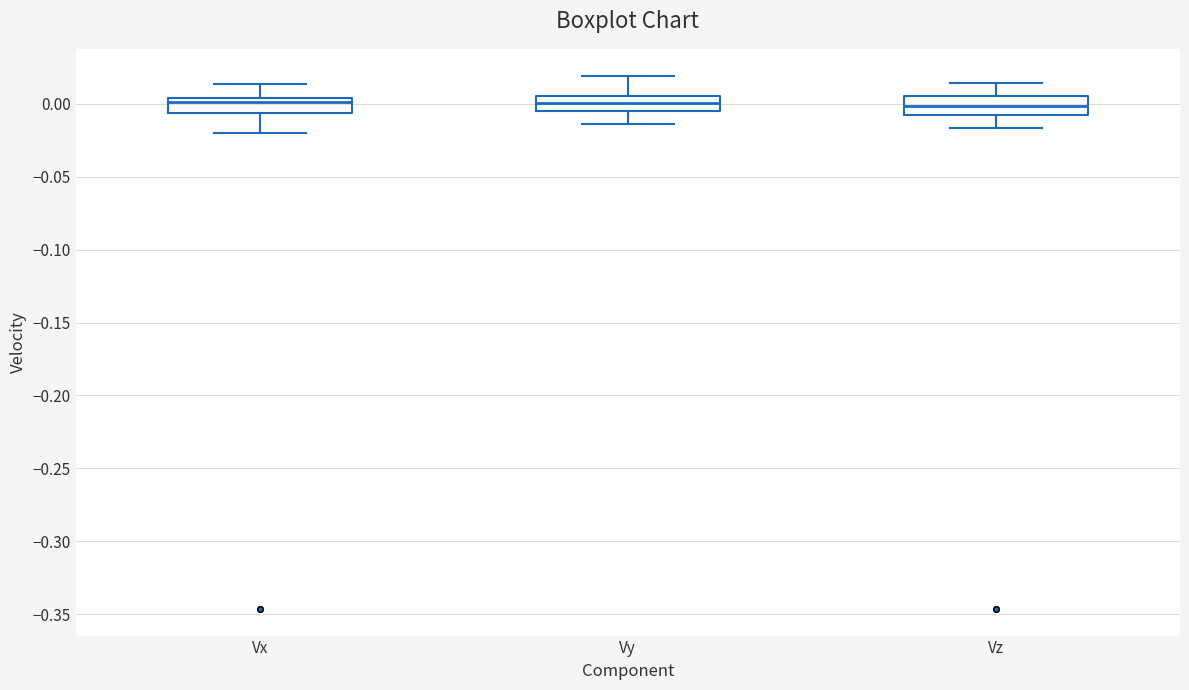

Reading left to right, read every box against the y-axis: the position of its median line, the range the box covers, and the ends of its whiskers. The values are not printed on the chart, so give them approximately, as read against the axis.

Vx: median 0.000, box -0.005 to 0.005, whiskers -0.020 to 0.015
Vy: median 0.000, box -0.005 to 0.005, whiskers -0.015 to 0.020
Vz: median 0.000, box -0.005 to 0.005, whiskers -0.015 to 0.015